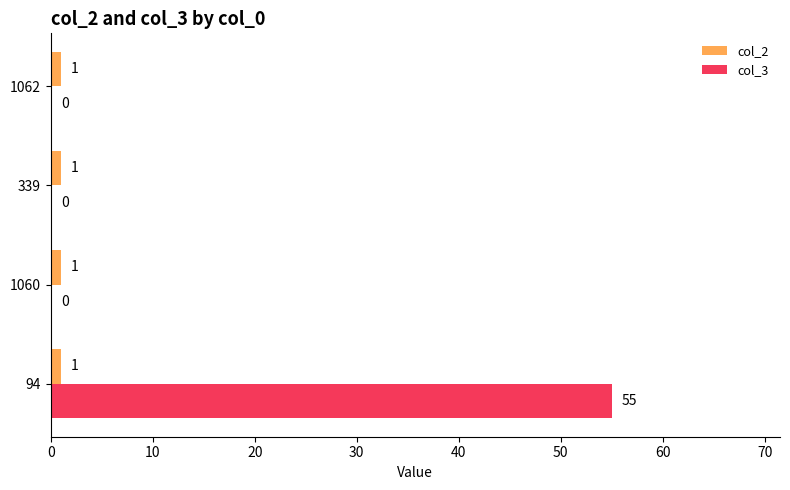

How many col_3 values are between 0 and 55?

4